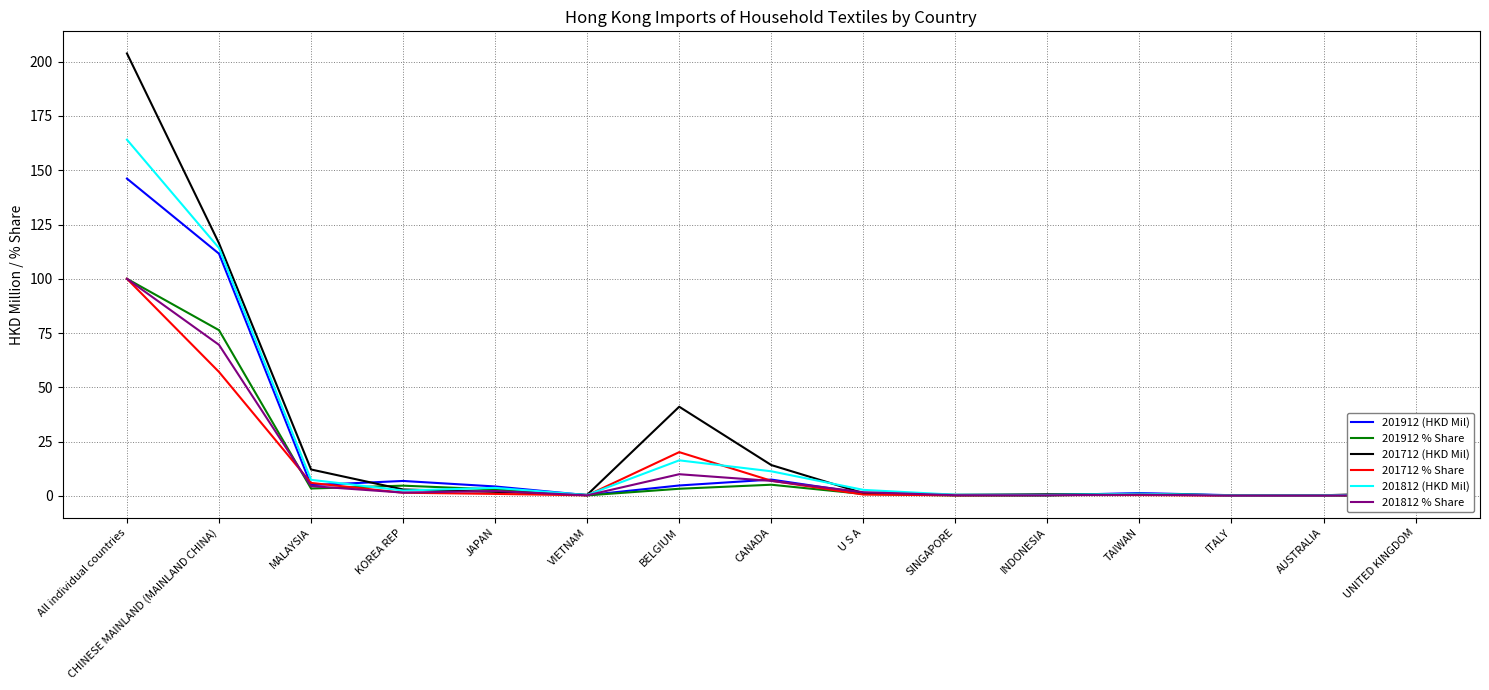

At which category is the sum across all series the highest?

All individual countries